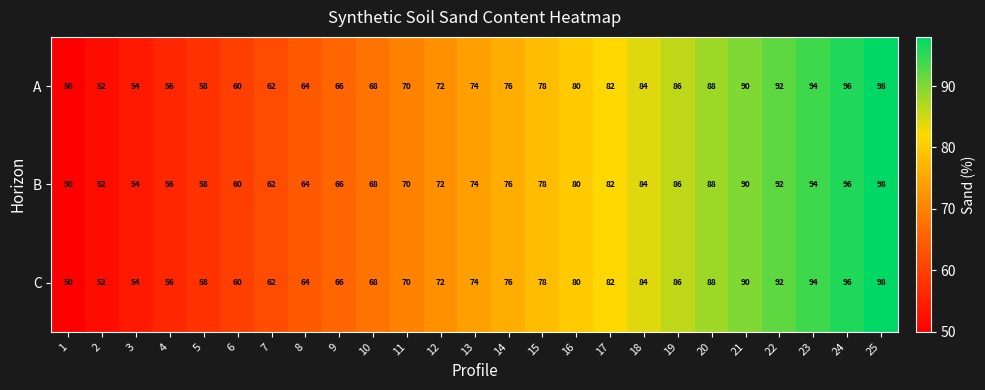

Rank the categories by A value from lowest to highest.

1, 2, 3, 4, 5, 6, 7, 8, 9, 10, 11, 12, 13, 14, 15, 16, 17, 18, 19, 20, 21, 22, 23, 24, 25